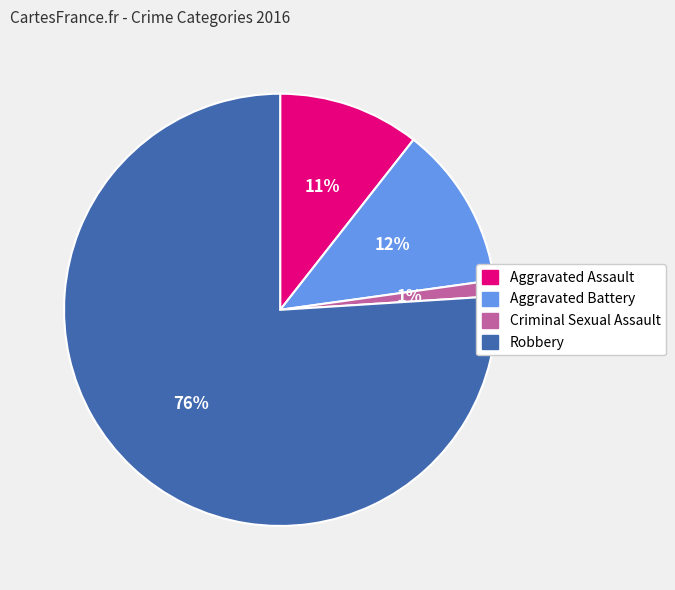

Which category has the smallest portion of the pie?

Criminal Sexual Assault